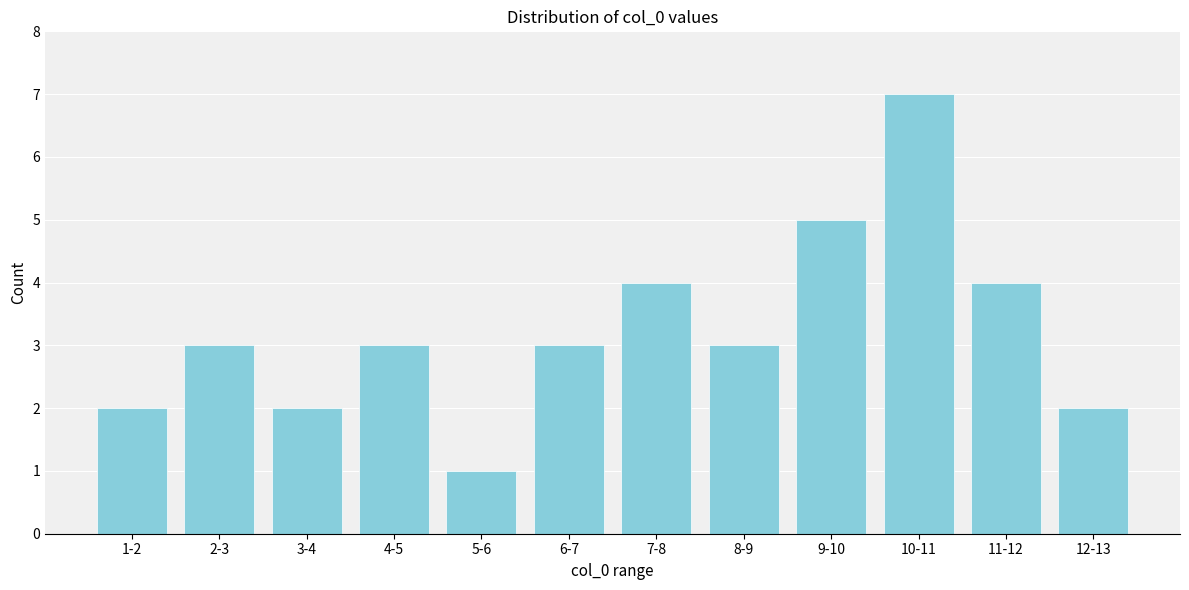

Reading left to right, extract all data points from this chart.

1-2=2	2-3=3	3-4=2	4-5=3	5-6=1	6-7=3	7-8=4	8-9=3	9-10=5	10-11=7	11-12=4	12-13=2